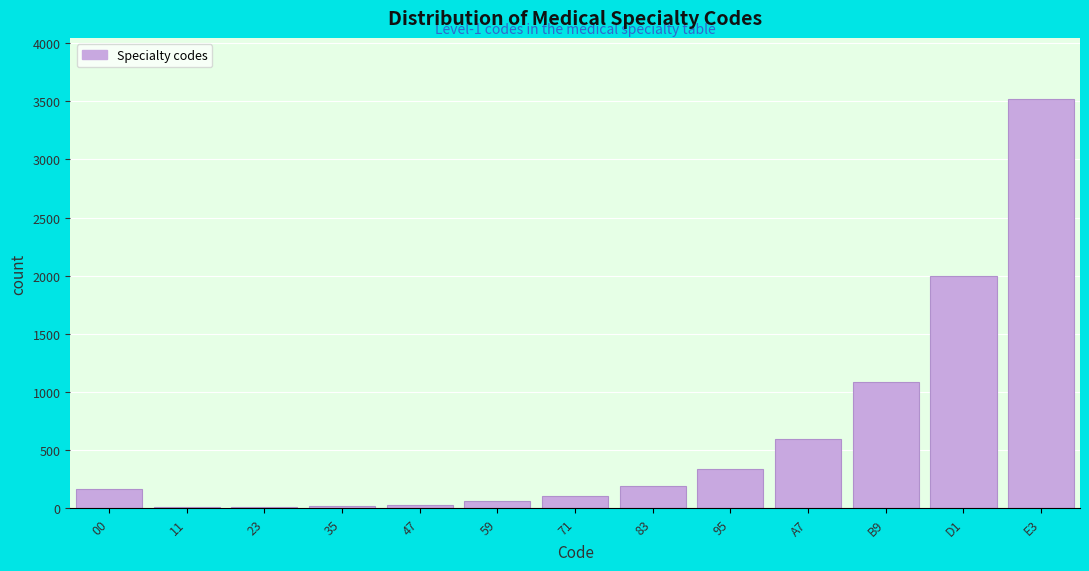

Is it true that the value at 00 is 165?

True